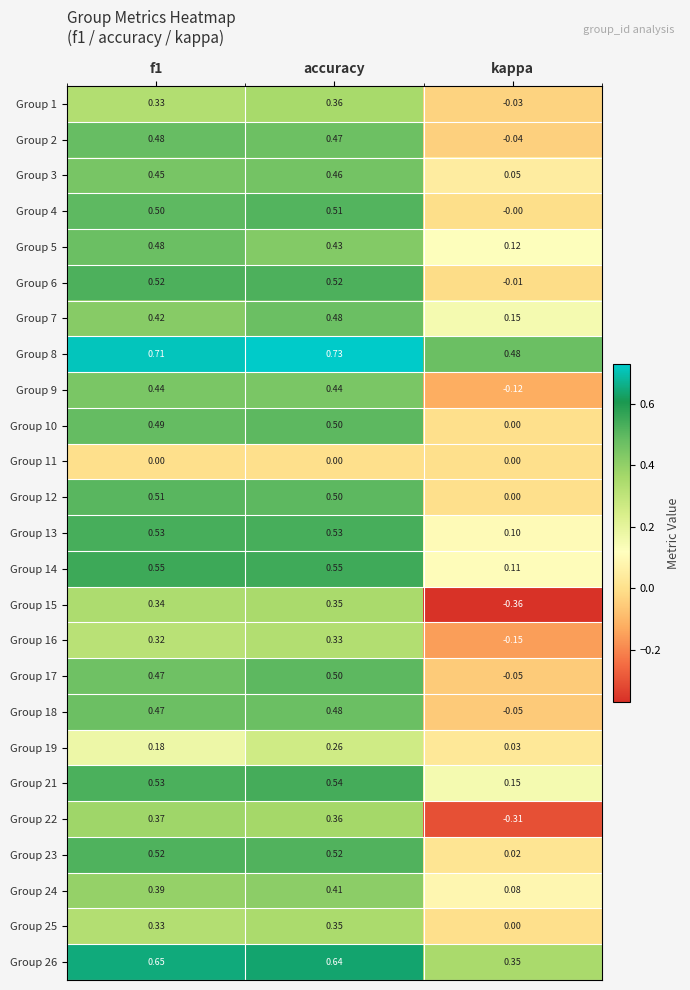

Which category has the lowest value in the Group 7 series?

kappa